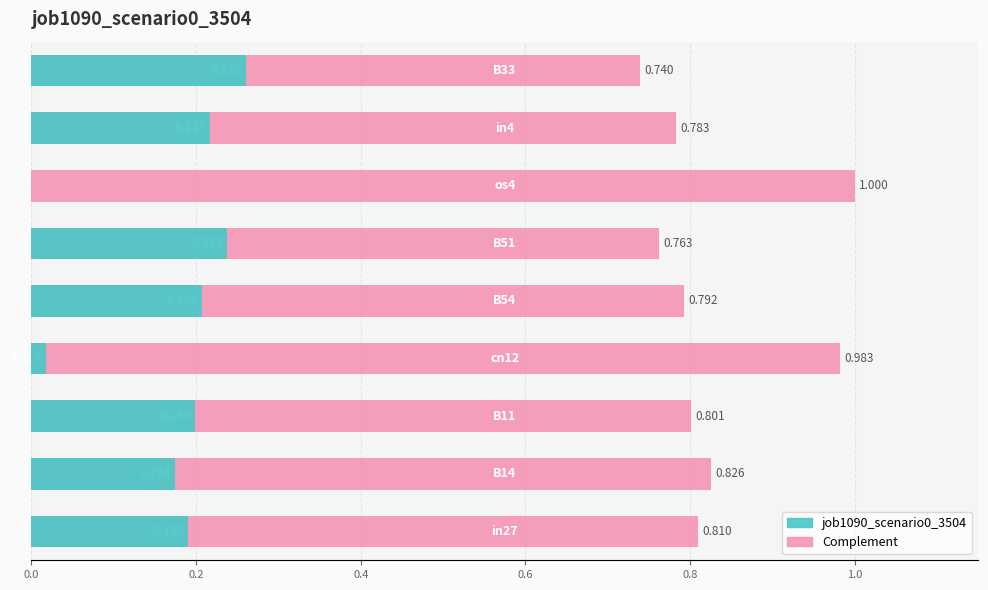

Which has a higher value, 0.0 or 0.2?

0.2